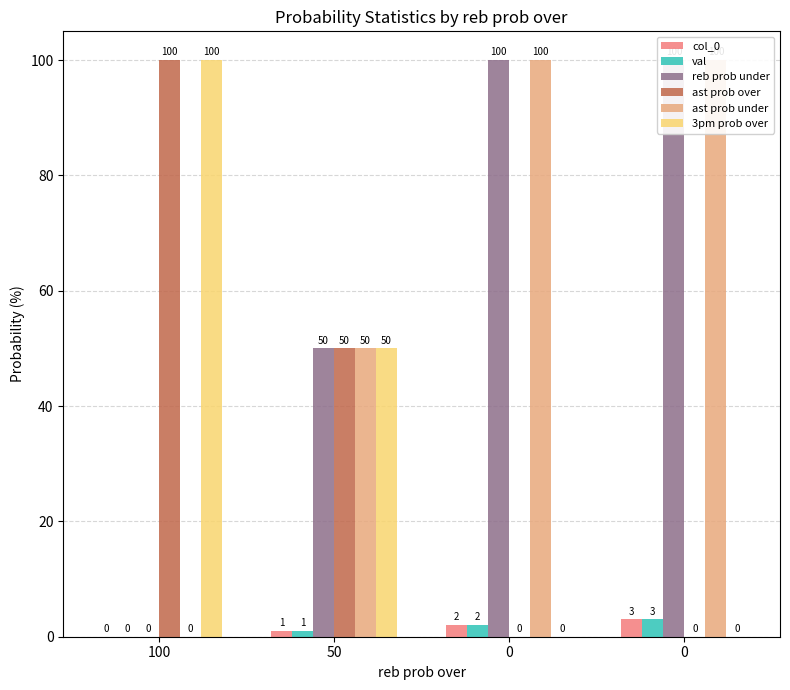

What is the difference between the second highest and second lowest values in the ast prob over series?

50